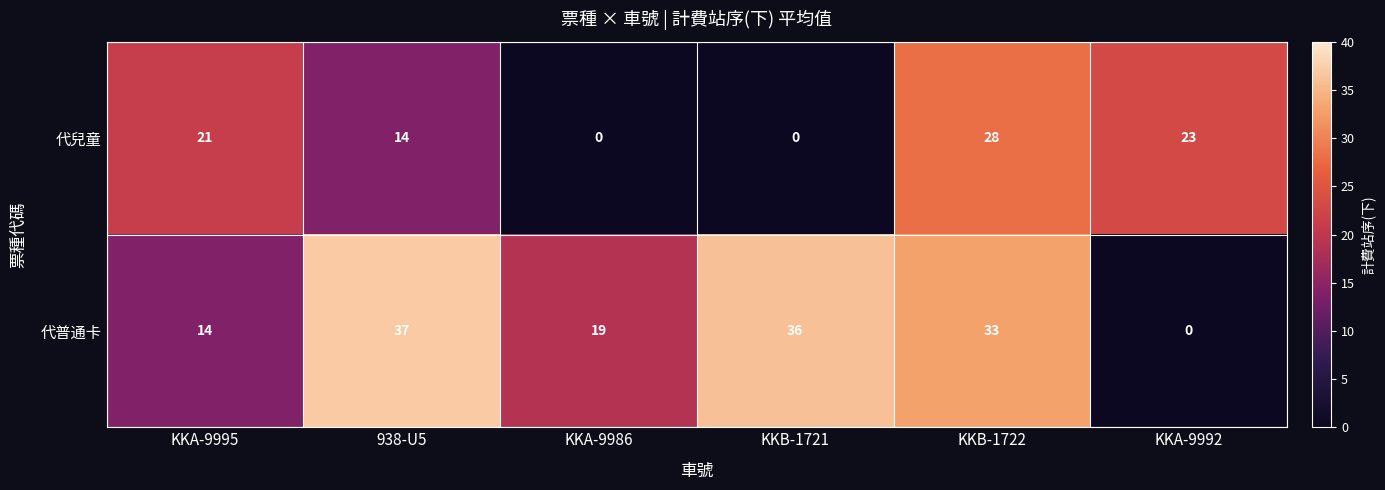

Which series has the largest range (max minus min)?

代普通卡